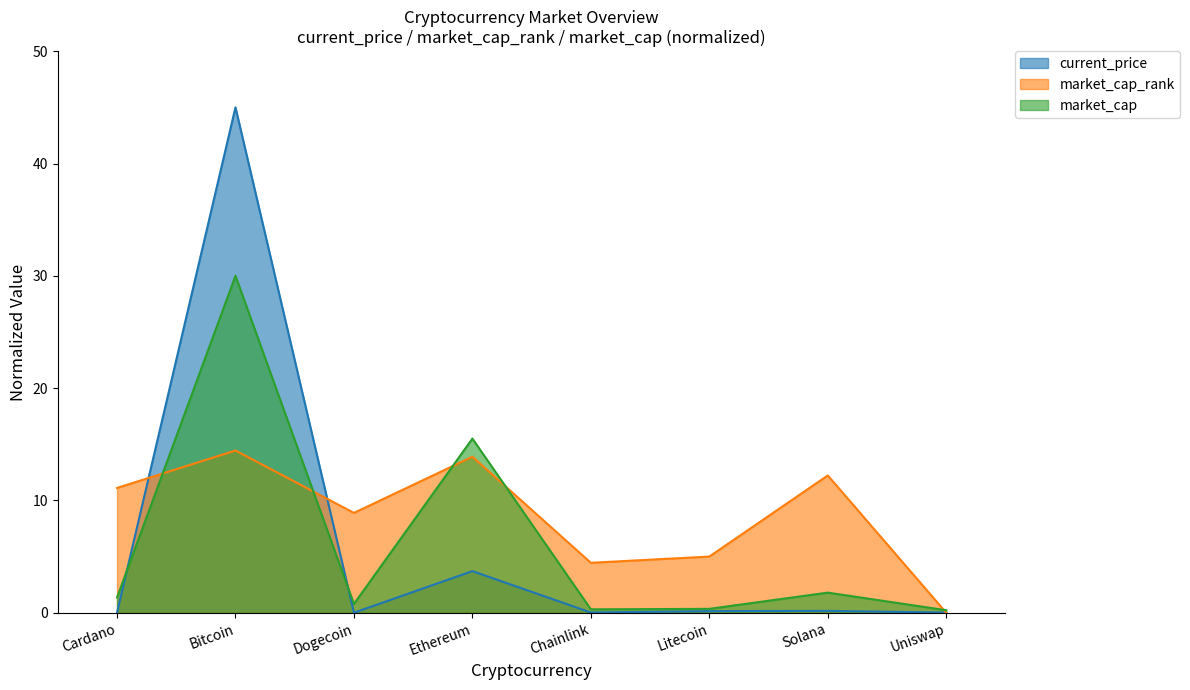

Reading right to left, transcribe all the data shown in this chart.

current_price: 0.0	0.2	0.1	0.0	3.7	0.0	45.0	0.0
market_cap_rank: 0.0	12.2	5.0	4.4	13.9	8.9	14.4	11.1
market_cap: 0.2	1.8	0.3	0.3	15.5	0.8	30.0	1.4